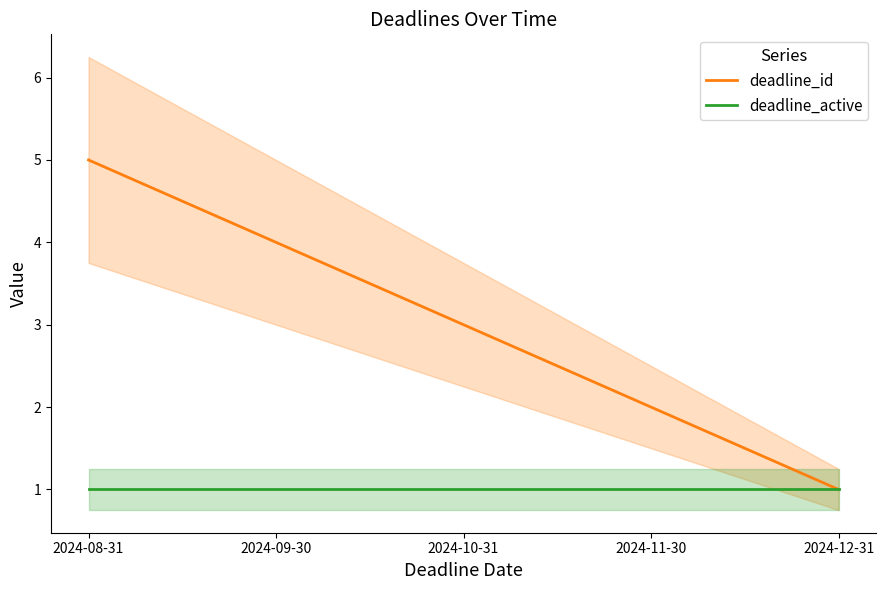

True or false: deadline_active and deadline_id intersect in this chart.

False